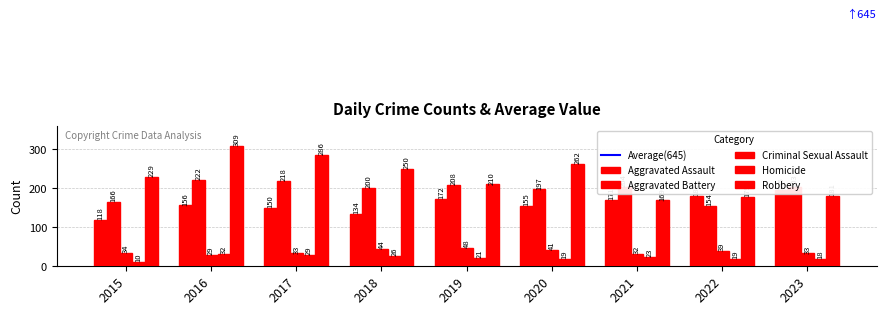

The Homicide series shows 5 at 2020. True or false?

False